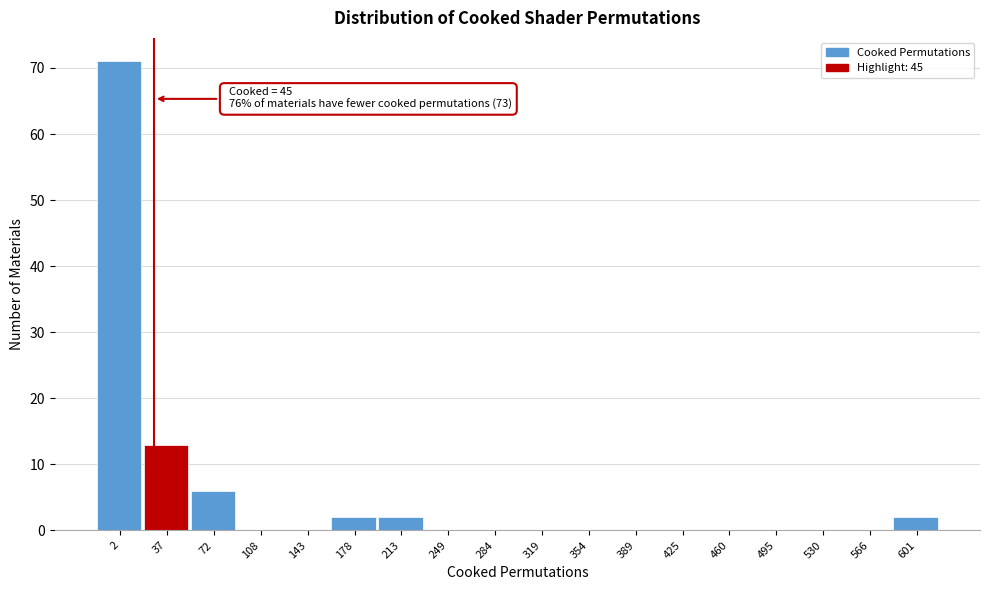

Reading left to right, extract all data points from this chart.

2=71	37=13	72=6	108=0	143=0	178=2	213=2	249=0	284=0	319=0	354=0	389=0	425=0	460=0	495=0	530=0	566=0	601=2